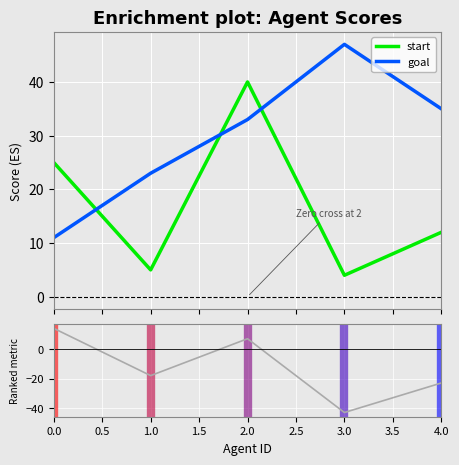

Which series ends up on top after the final intersection of start and goal?

goal